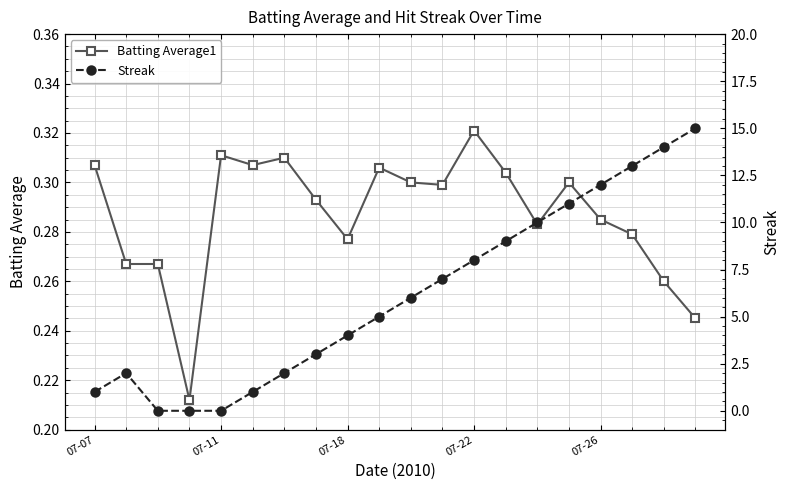

After their last crossing, which series has the higher values: Streak or Batting Average1?

Streak